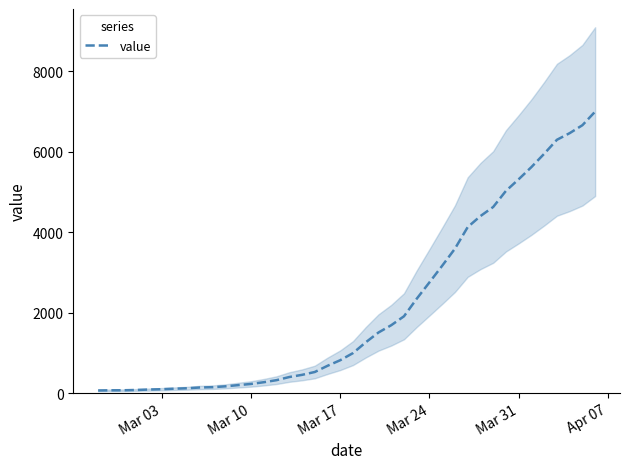

True or false: the data shows 1407 at 20.

False